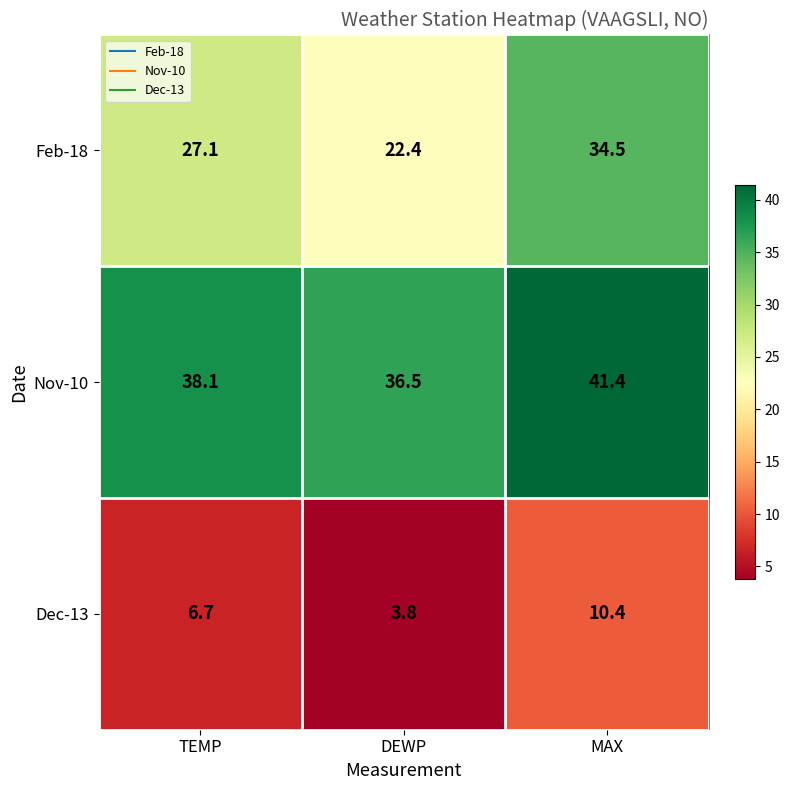

What is the difference between the maximum and minimum values in the Feb-18 series?

12.1